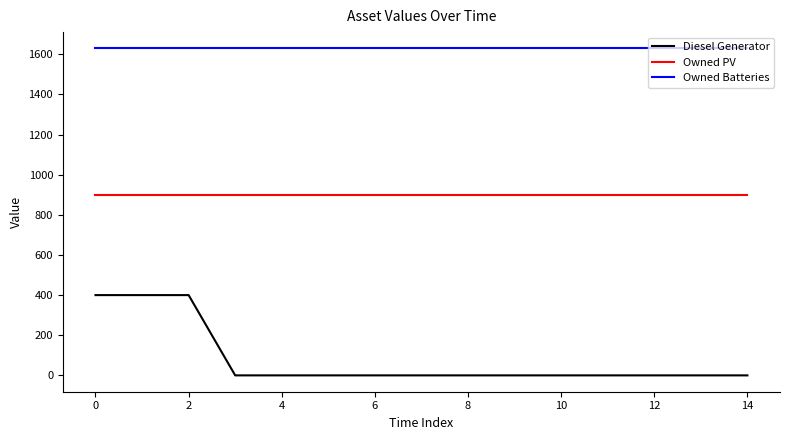

Reading right to left, what are all the values shown in this chart?

Diesel Generator: 0	0	0	0	0	0	0	0	0	0	0	0	400	400	400
Owned PV: 897	897	897	897	897	897	897	897	897	897	897	897	897	897	897
Owned Batteries: 1629	1629	1629	1629	1629	1629	1629	1629	1629	1629	1629	1629	1629	1629	1629